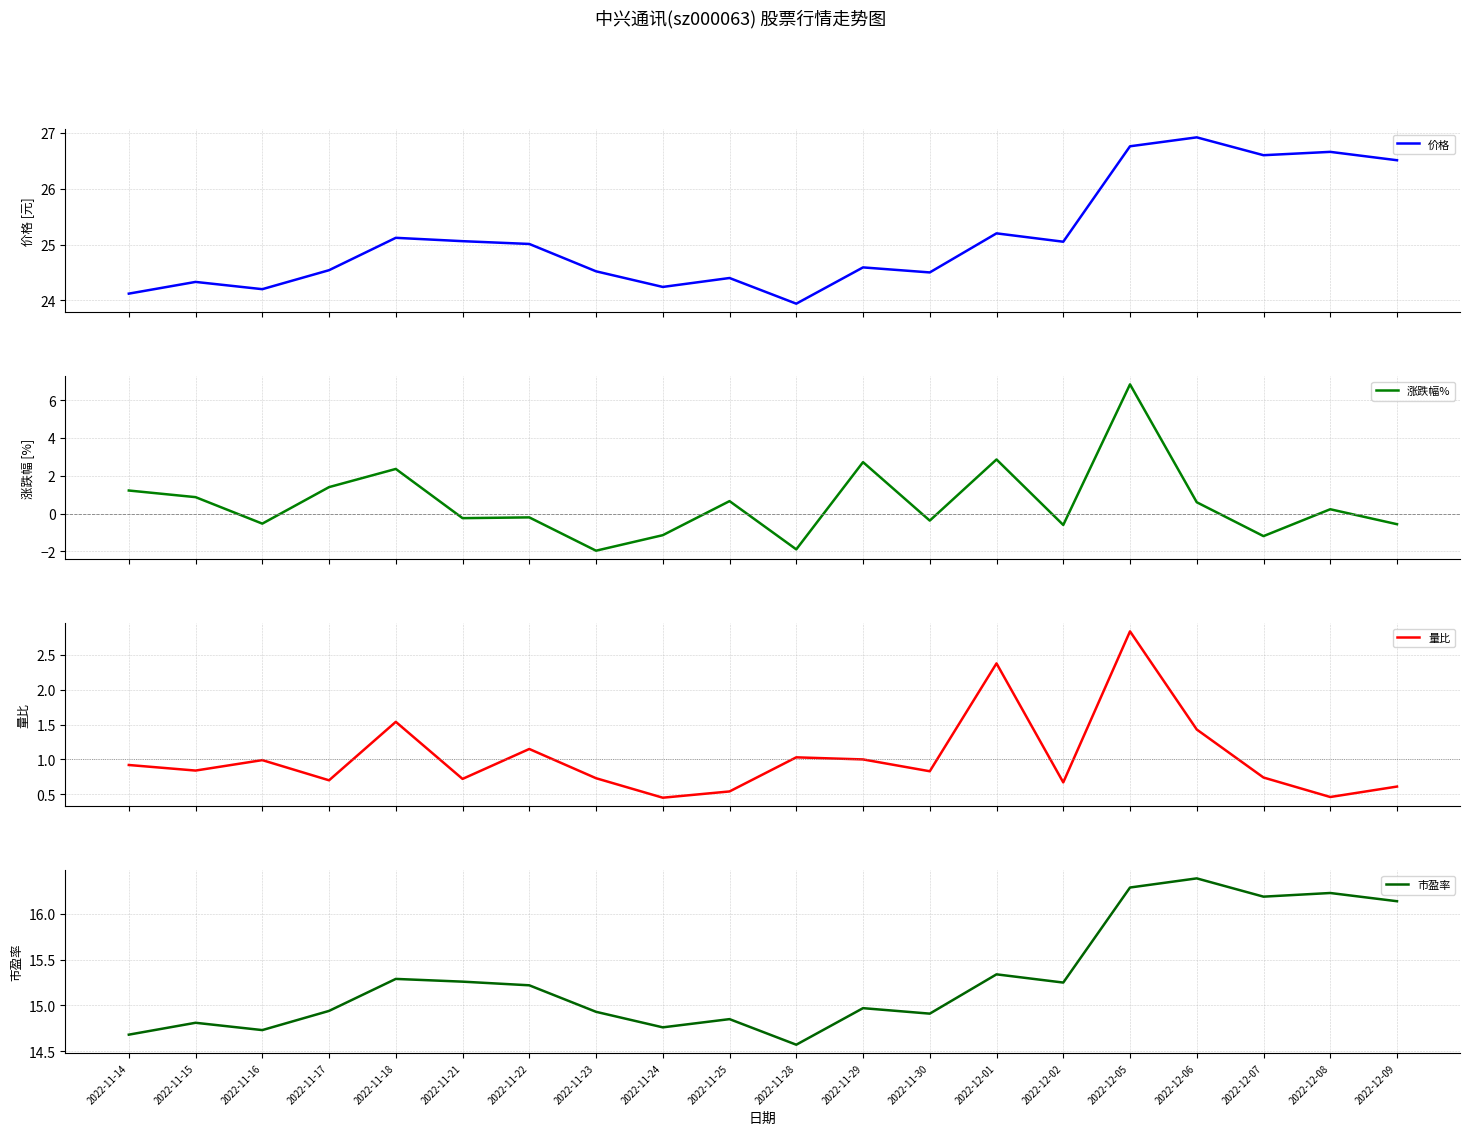

What is the value of the 市盈率 point at the 4th from the left?

14.9